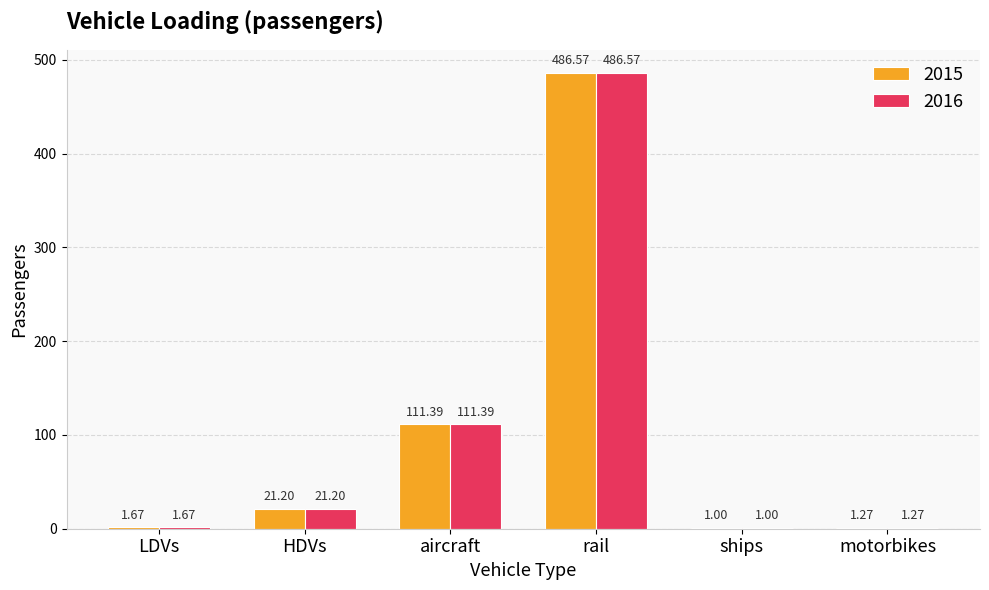

Where is 2016 nearest to the value 243?

aircraft